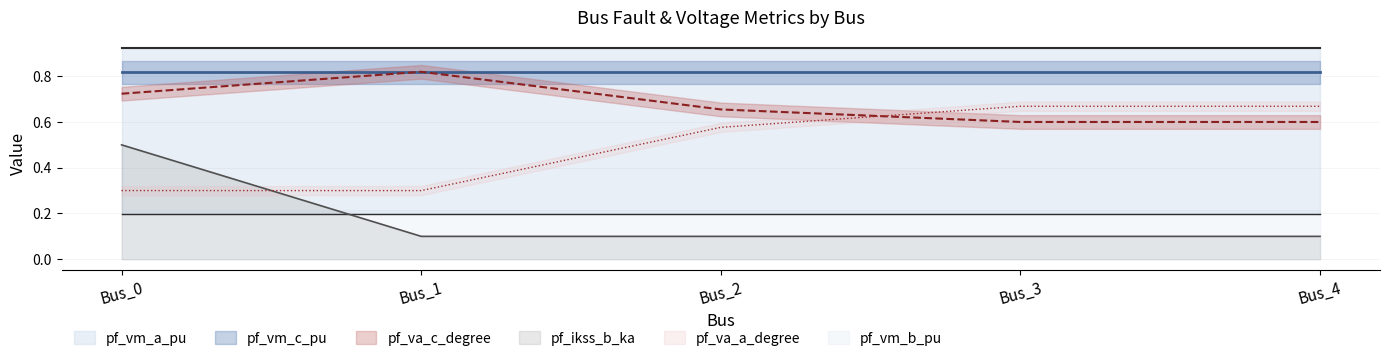

How many intersections are there between pf_va_c_degree and pf_va_a_degree?

1